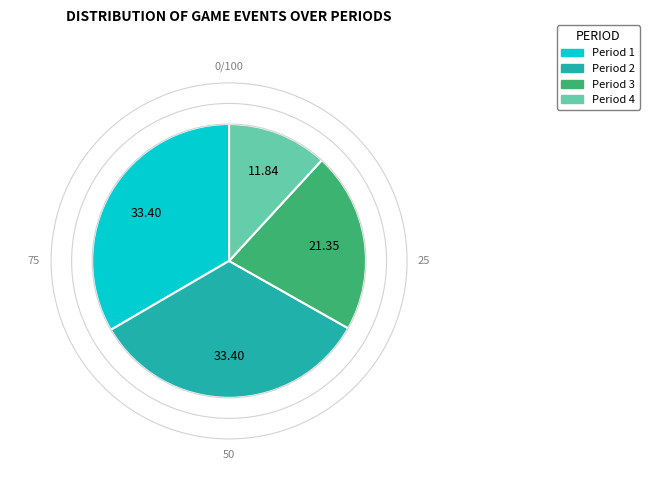

Which category has the smallest portion of the pie?

Period 4